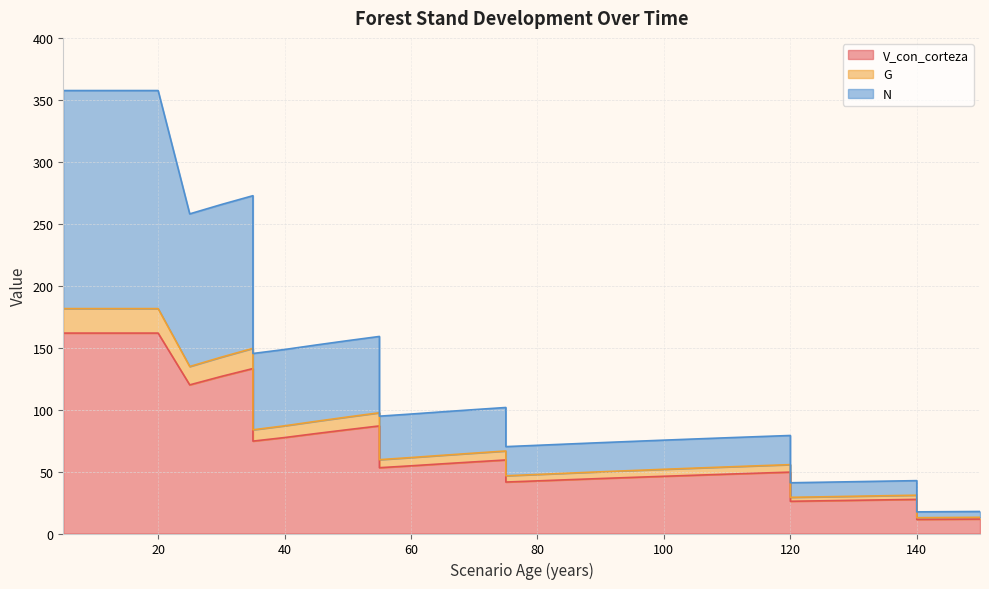

Which series has the widest spread of values?

N